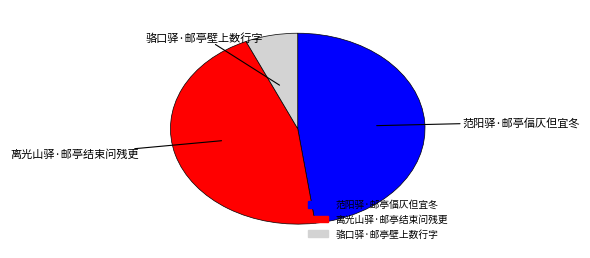

Do 范阳驿·邮亭偪仄但宜冬 and 离光山驿·邮亭结束问残更 together represent more than half of the pie?

Yes